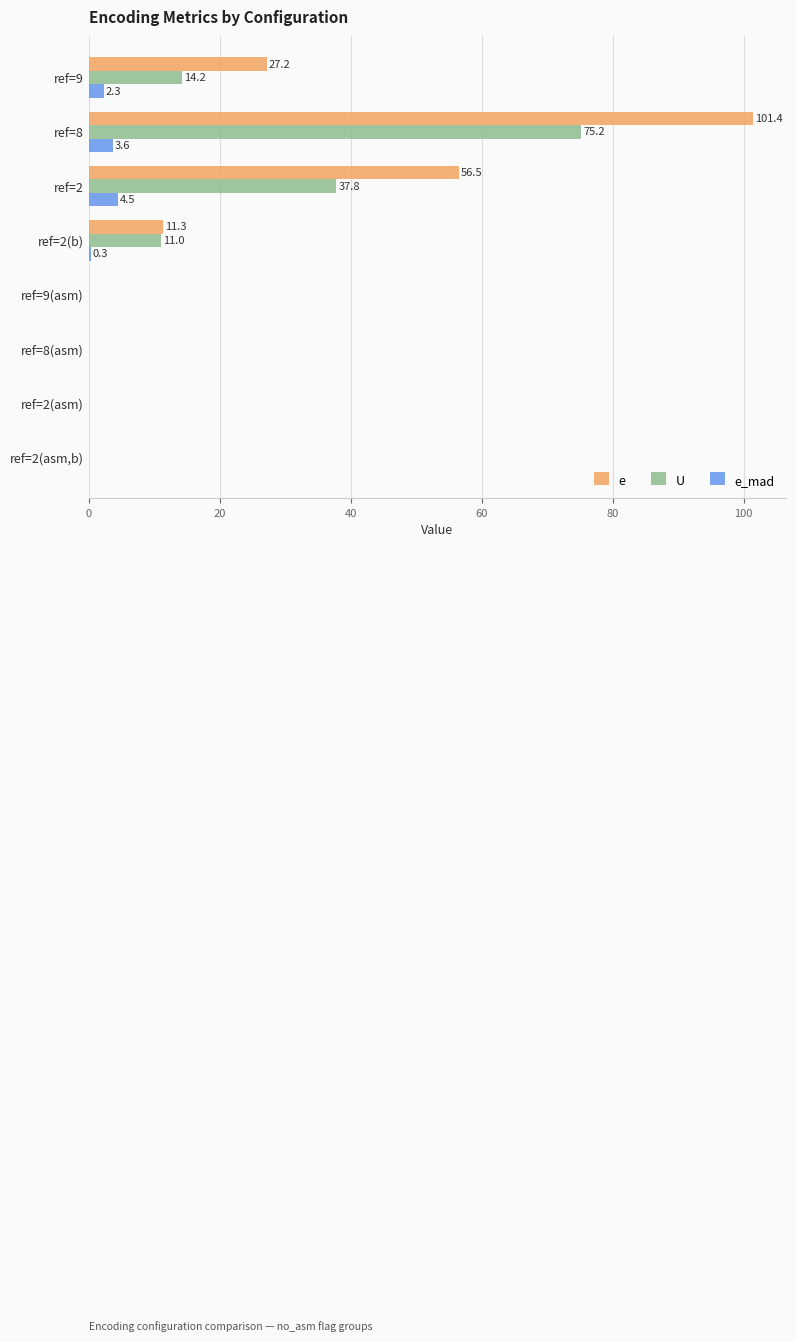

Which series has the largest total across all categories?

e